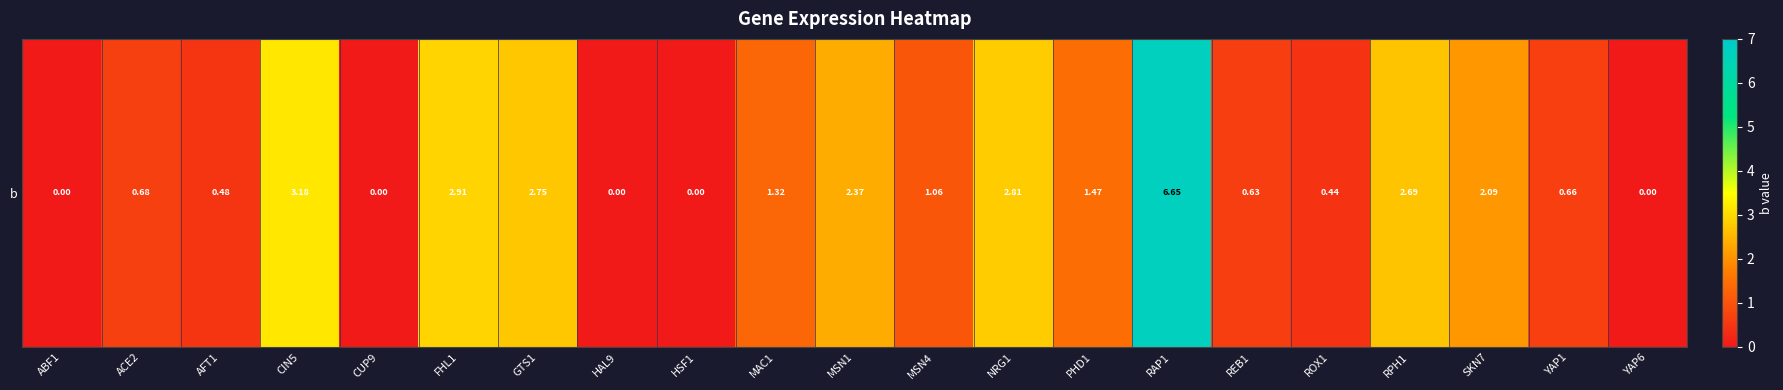

What is the sum of all values?

32.2